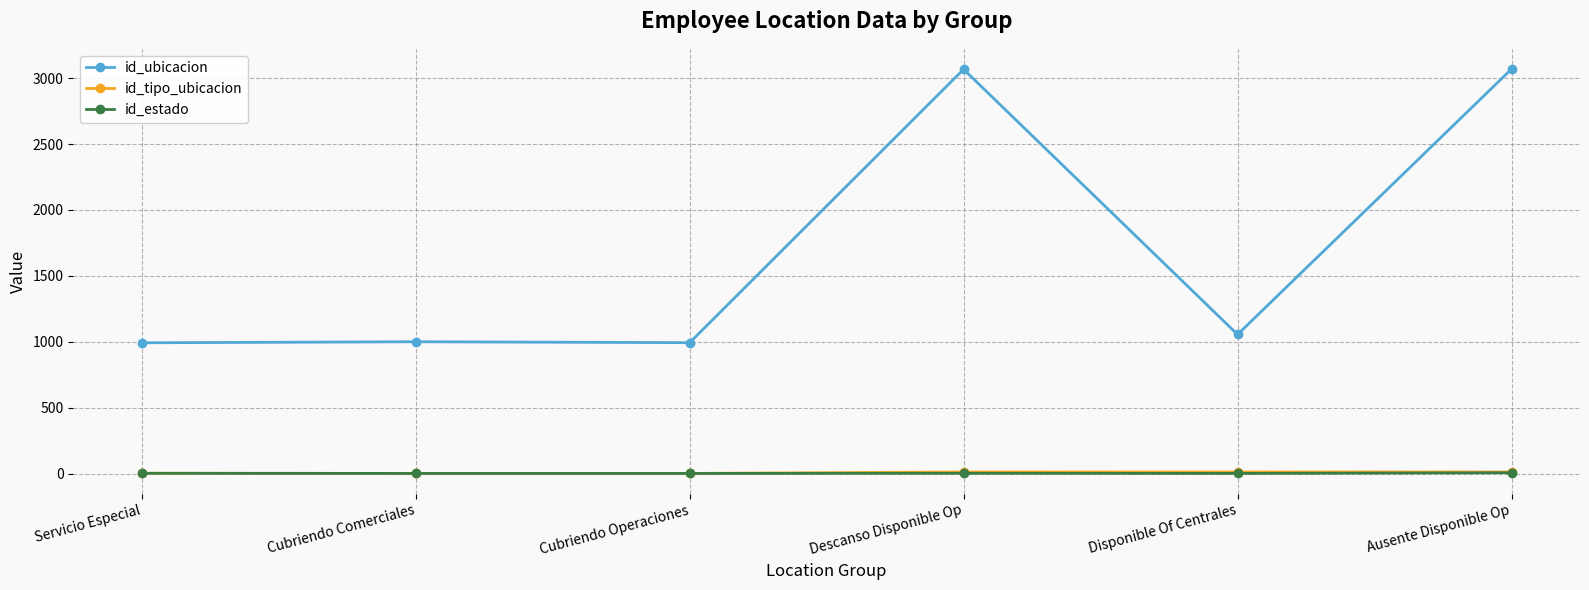

What is the difference between the maximum and minimum values in the id_estado series?

5